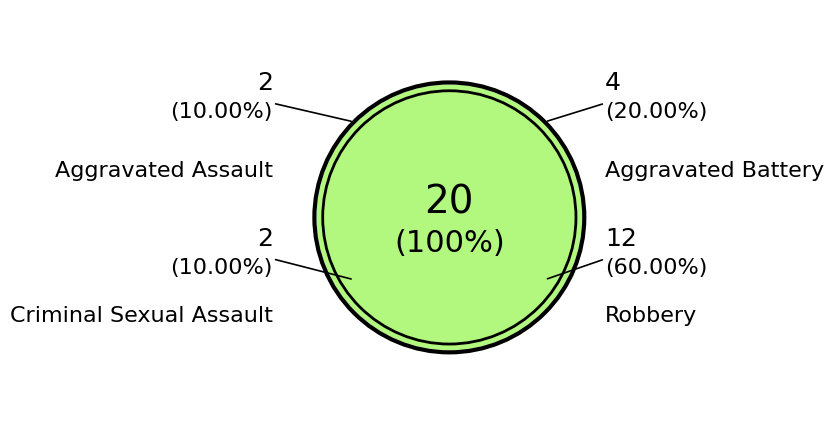

How many slices are in this pie chart?

4